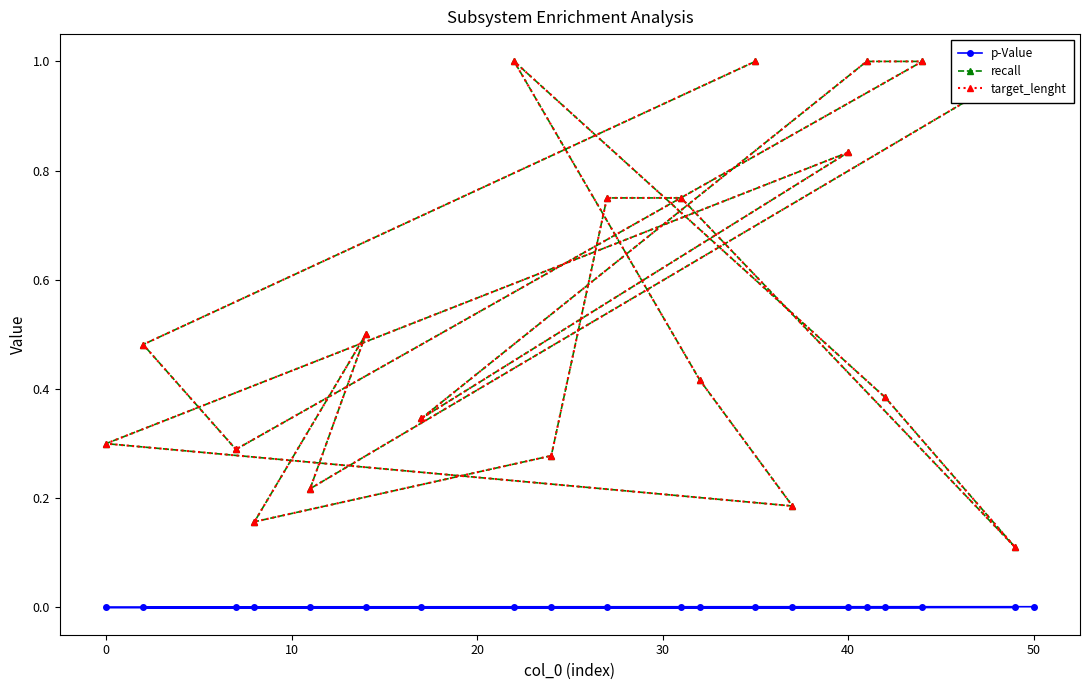

True or false: p-Value and recall intersect in this chart.

False